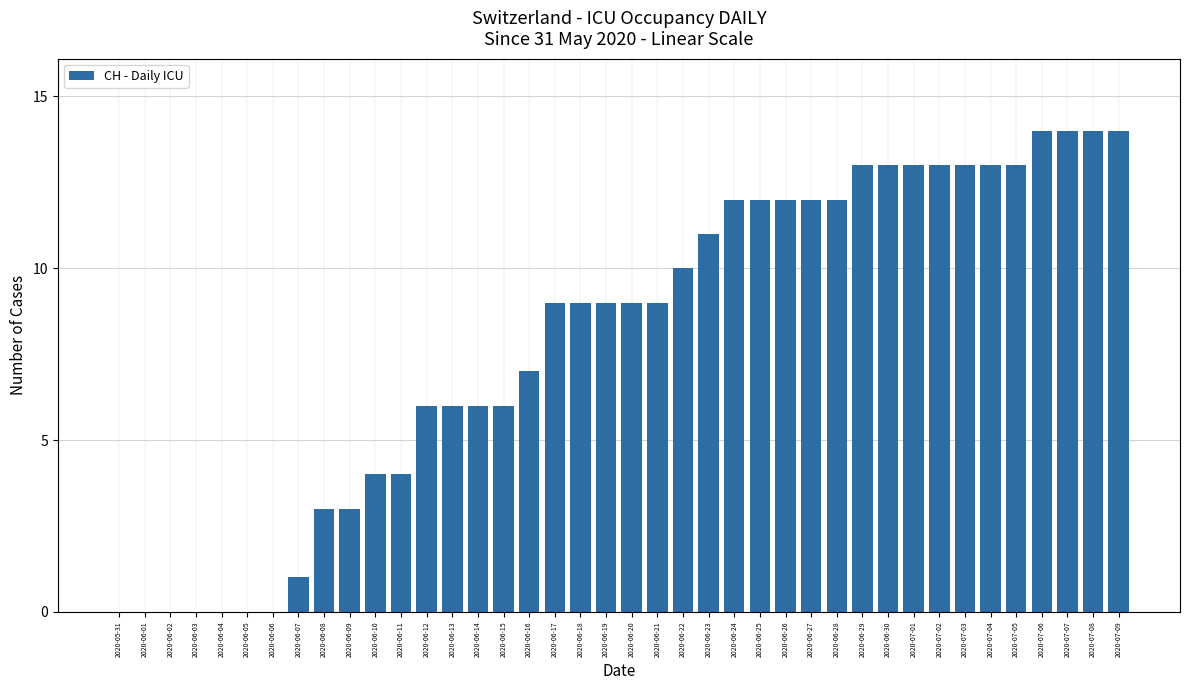

What is the greatest value displayed?

14